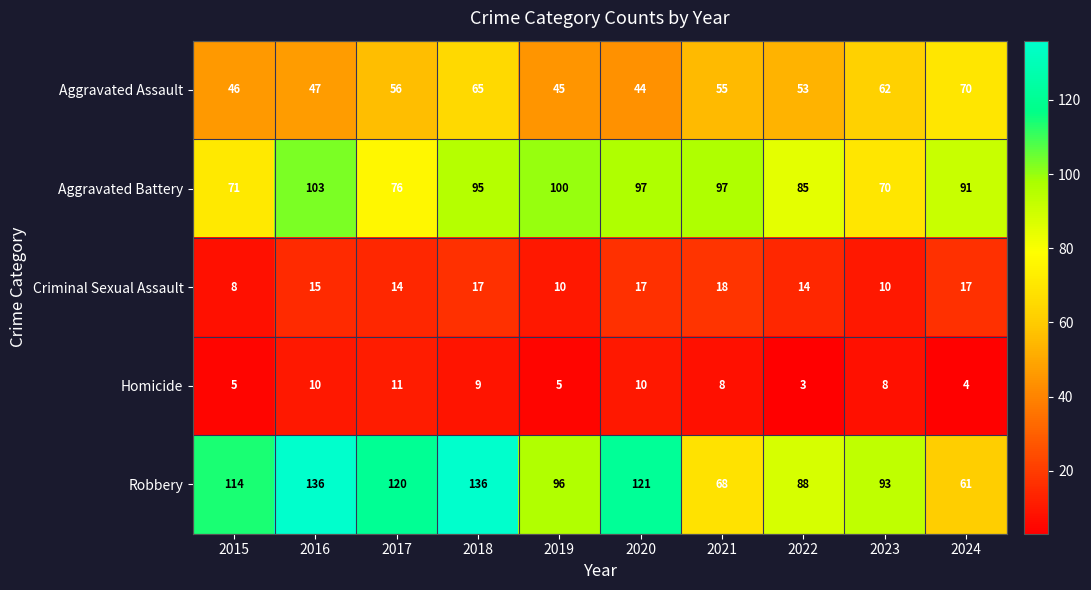

At how many categories does at least one series exceed 81?

10